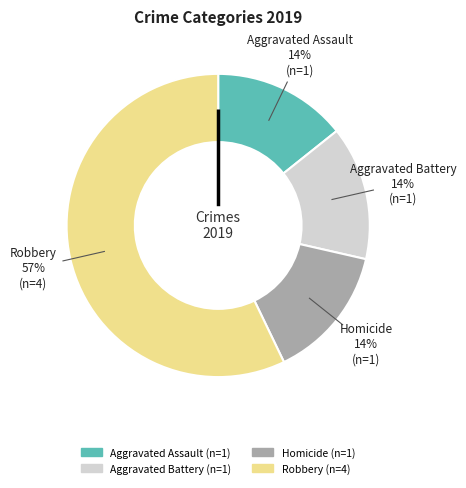

Which slice is the largest?

Robbery